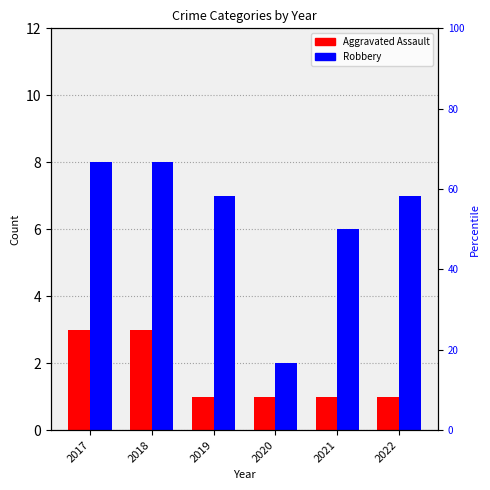

What is the total value across all series at 2017?

11